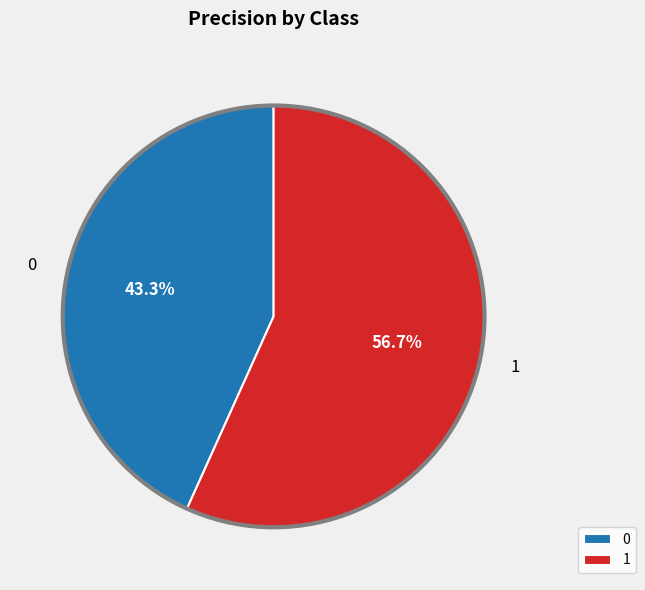

Which slice represents more than half of the pie?

1